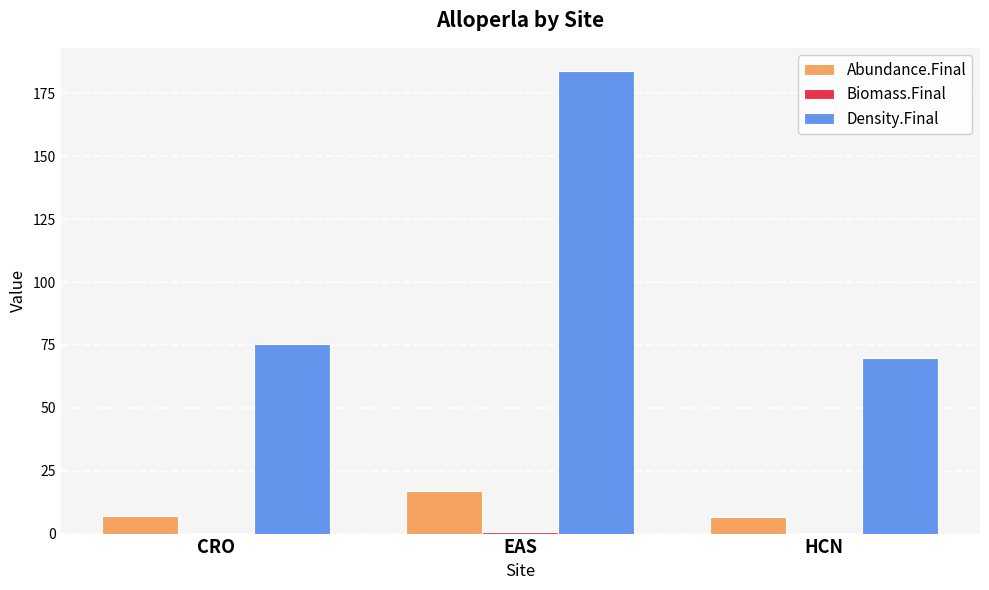

Where is Density.Final nearest to the value 126?

CRO